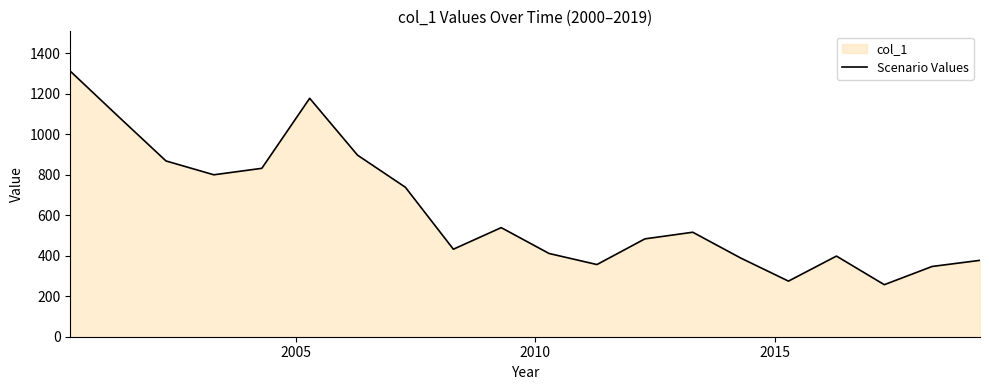

What is the difference between the maximum and minimum values?

1055.1